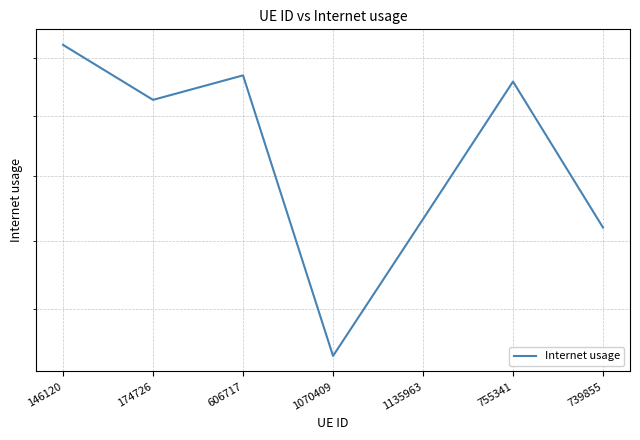

List the labels in order of value, largest first.

146120, 606717, 755341, 174726, 1135963, 739855, 1070409